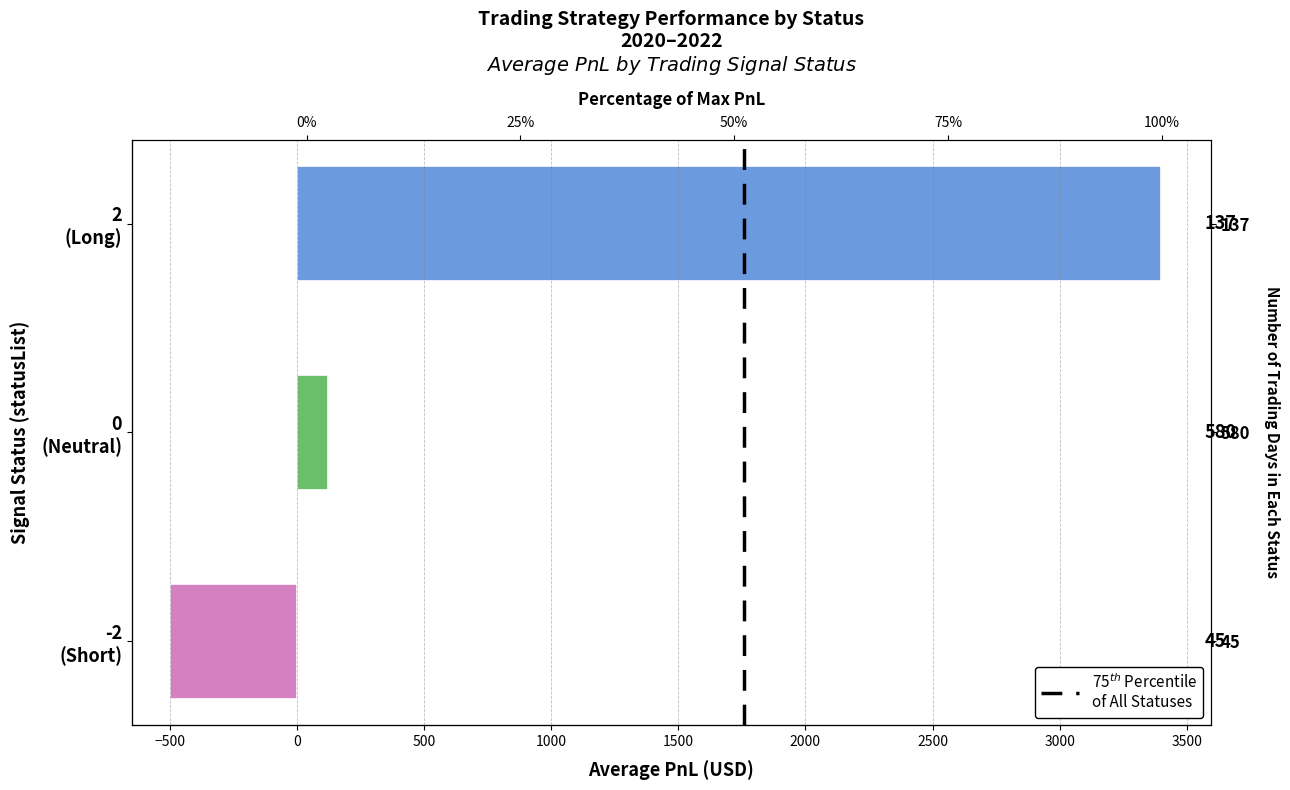

What is the difference between the maximum and minimum values?

3900